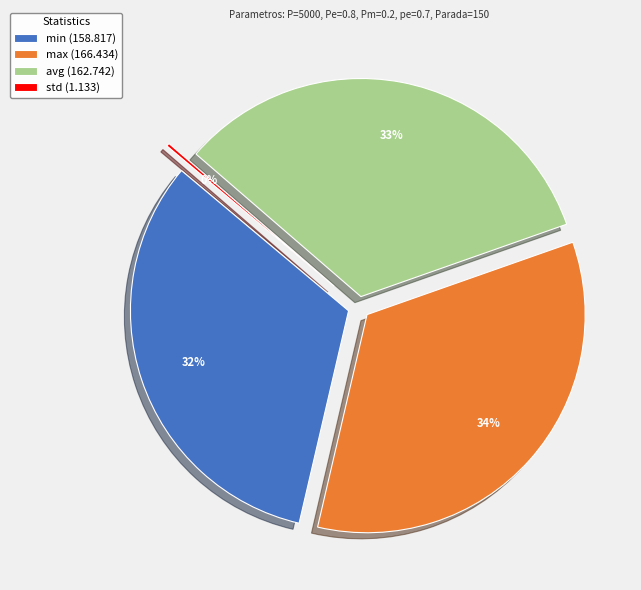

Which category has the smallest portion of the pie?

std